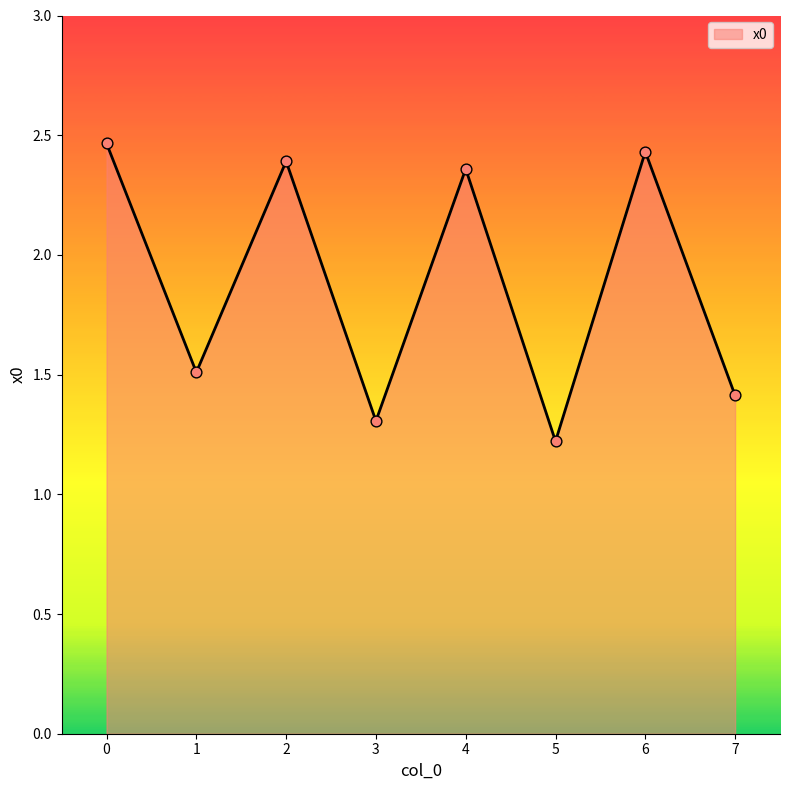

Between 7 and 6, which is larger?

6